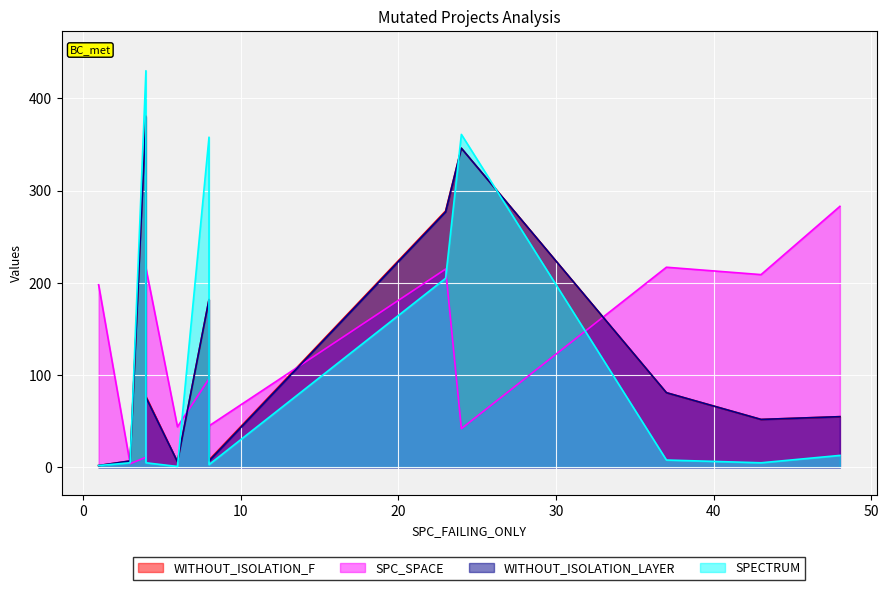

What is the difference between the highest and lowest values at 48?

270